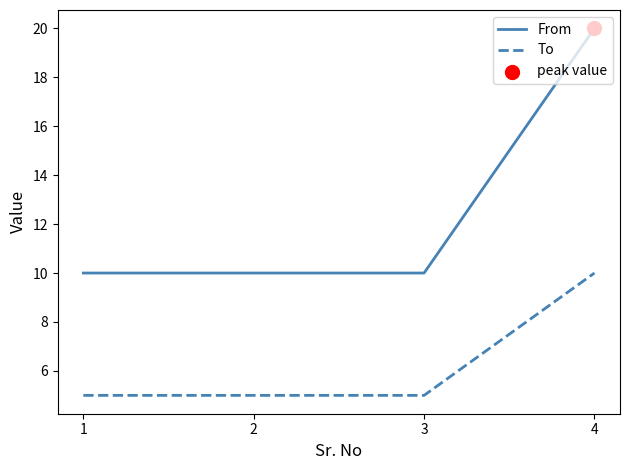

What is the difference between the highest and lowest values at 1?

5